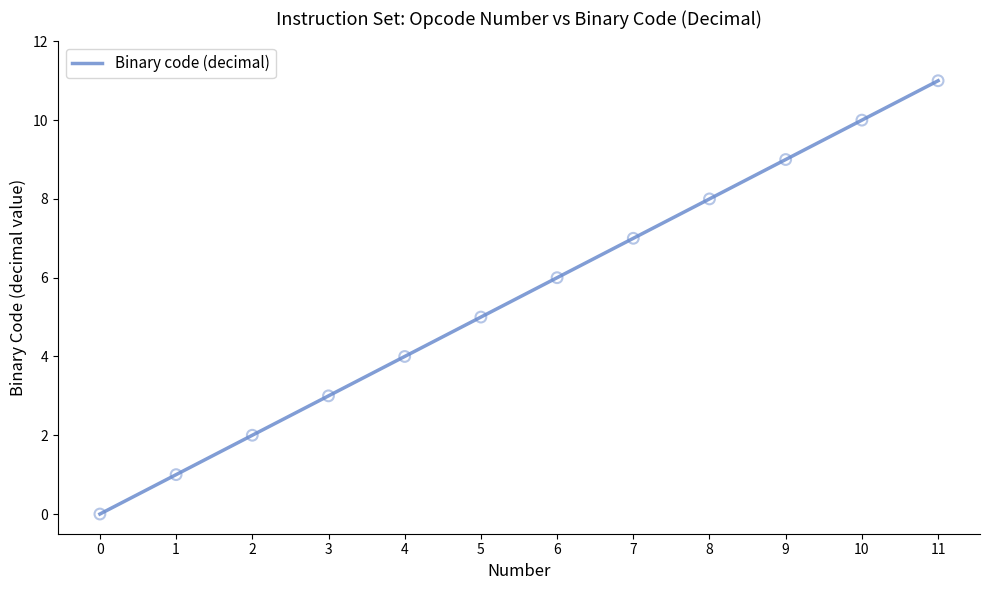

What is the change in value from 1 to 2?

+1